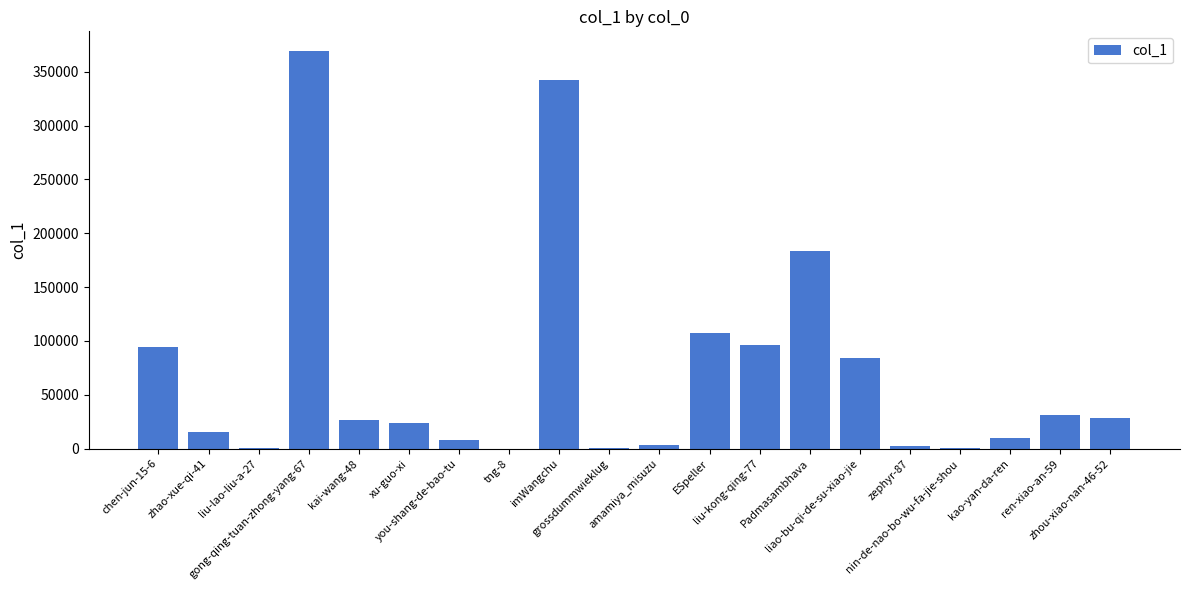

Are the bars horizontal?

No